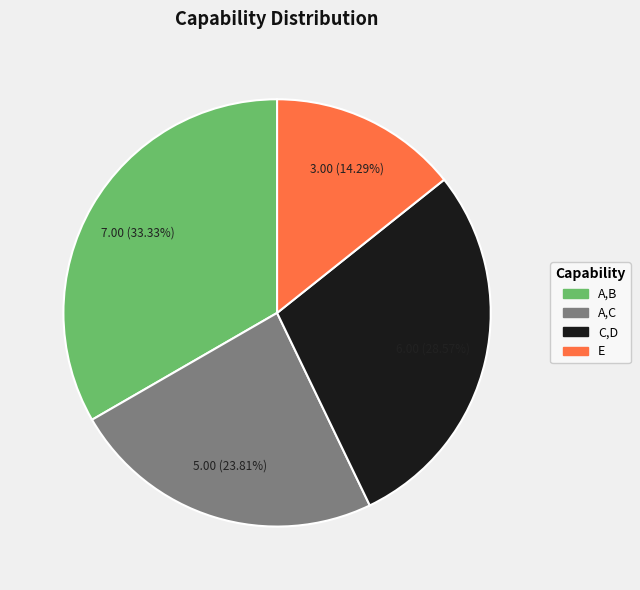

Combined, do E and A,B account for over 50%?

No